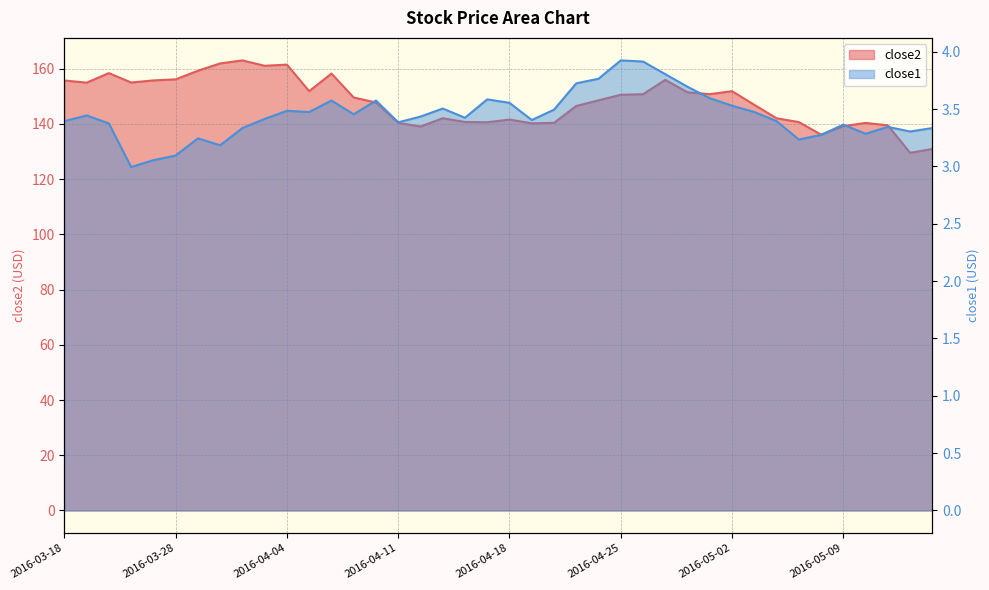

The value of close1 at 2016-04-12 is 3.4. True or false?

True